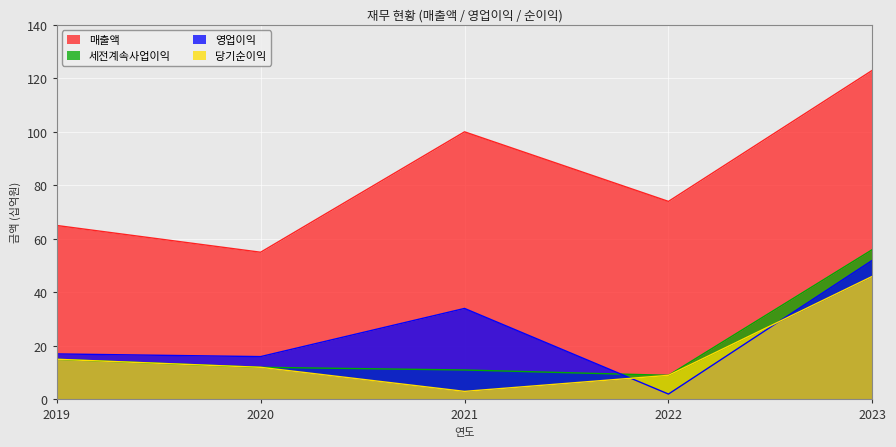

Is it true that 당기순이익 equals 46 at 2023?

True